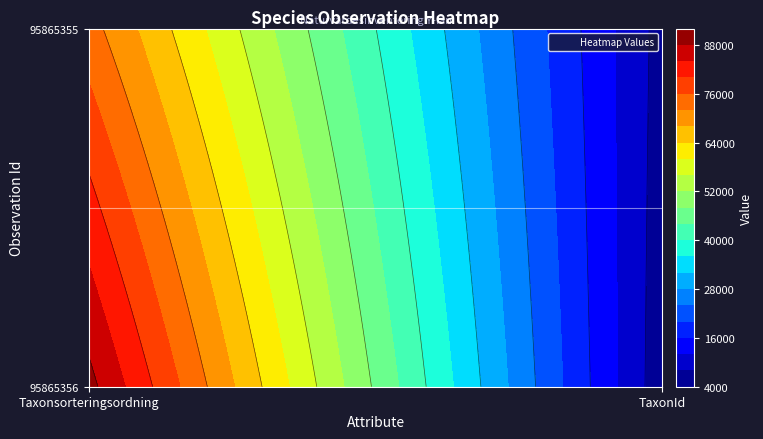

Rank the series by their maximum value, from highest to lowest.

95865356, 95865355